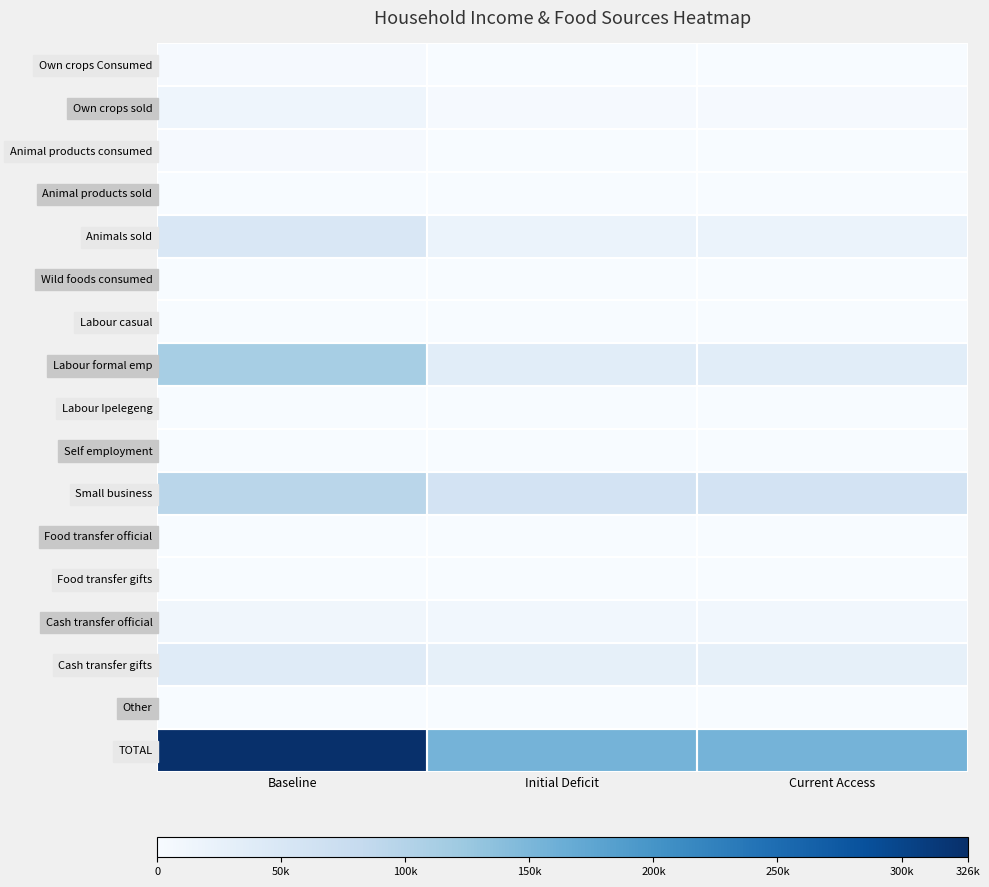

At which category is the sum across all series the highest?

Baseline